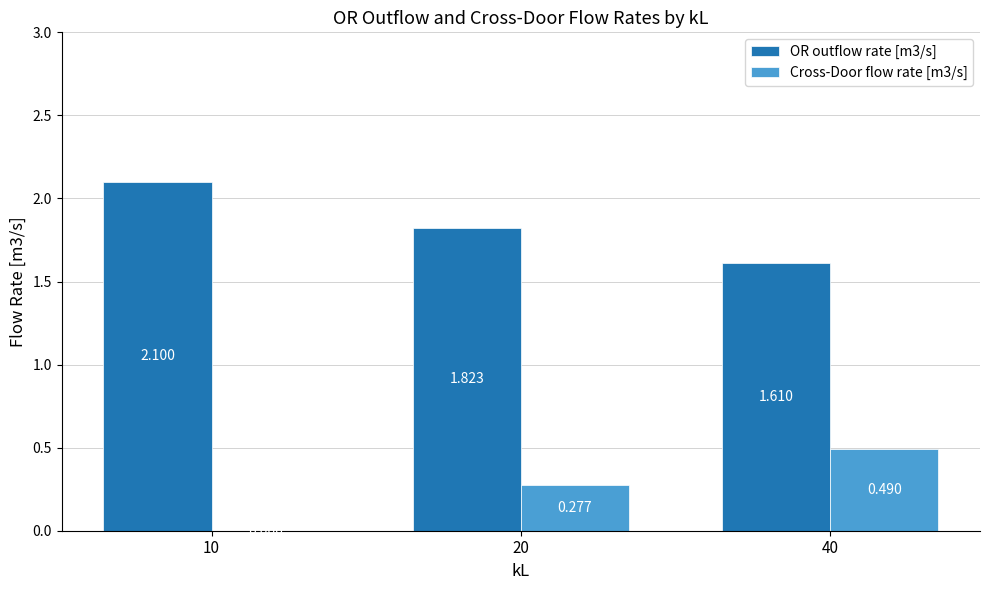

Is the value of Cross-Door flow rate [m3/s] at 10 greater than the value of OR outflow rate [m3/s] at 20?

No